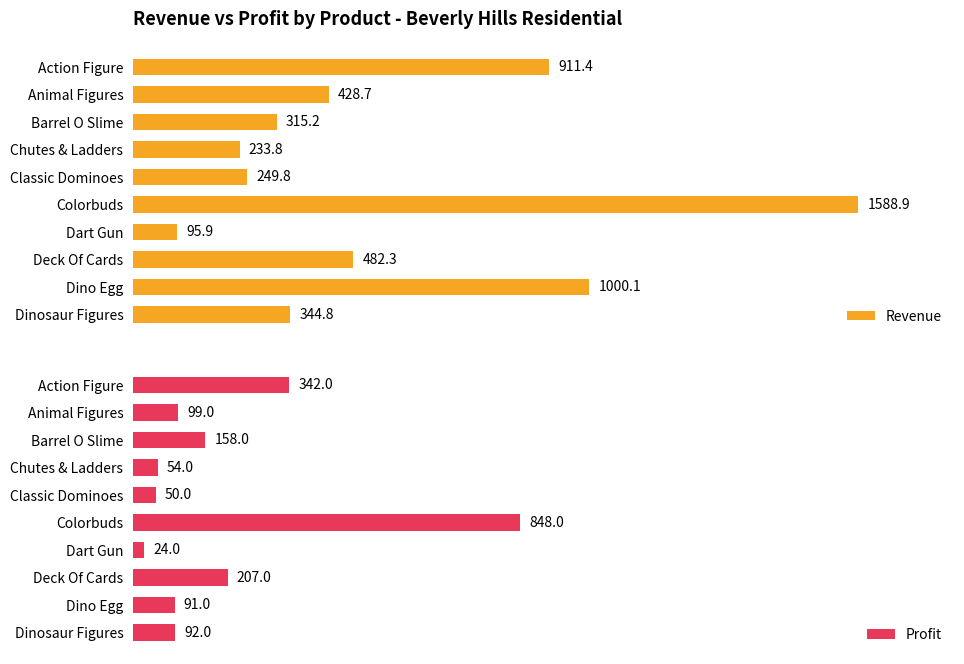

Count the number of categories in the chart.

10